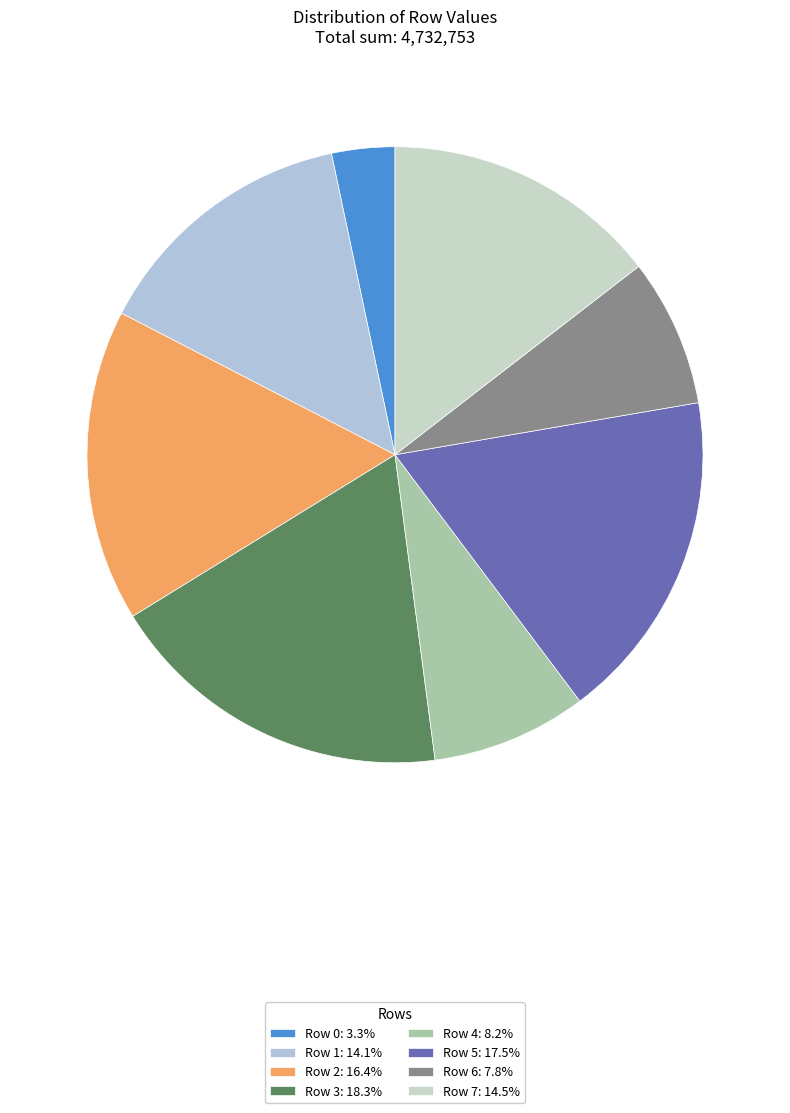

Is there any slice that represents more than half of the pie?

No